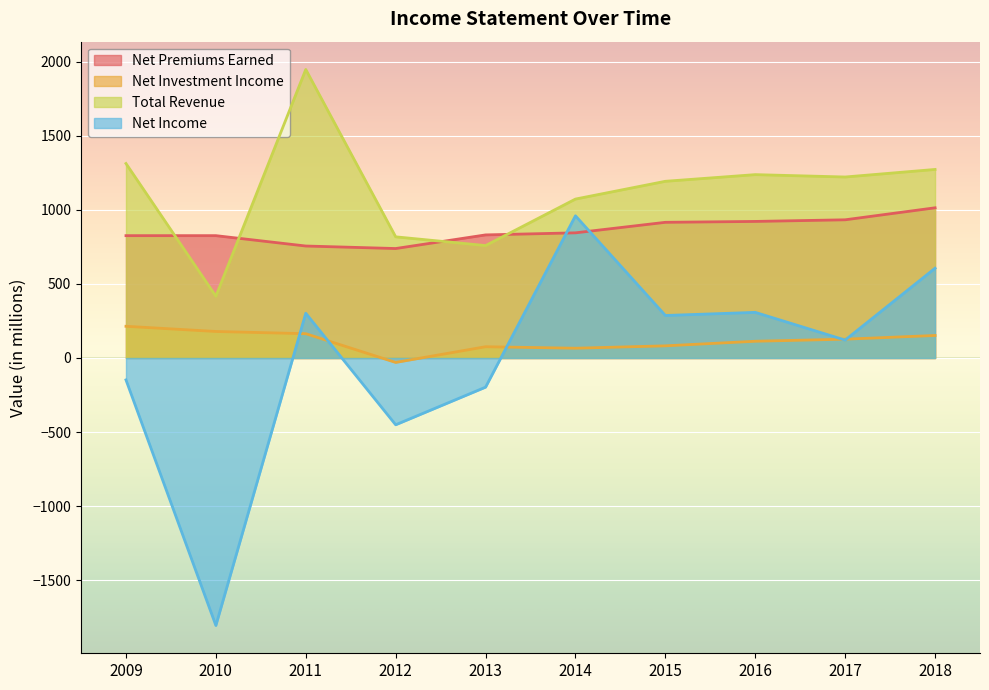

Reading left to right, transcribe all the data shown in this chart.

Net Premiums Earned: 826	826	756	739	831	845	916	922	933	1014
Net Investment Income: 214	179	164	-30	76	66	82	113	127	152
Total Revenue: 1313	417	1948	818	759	1073	1193	1238	1222	1273
Net Income: -148	-1806	302	-451	-197	960	287	308	121	606